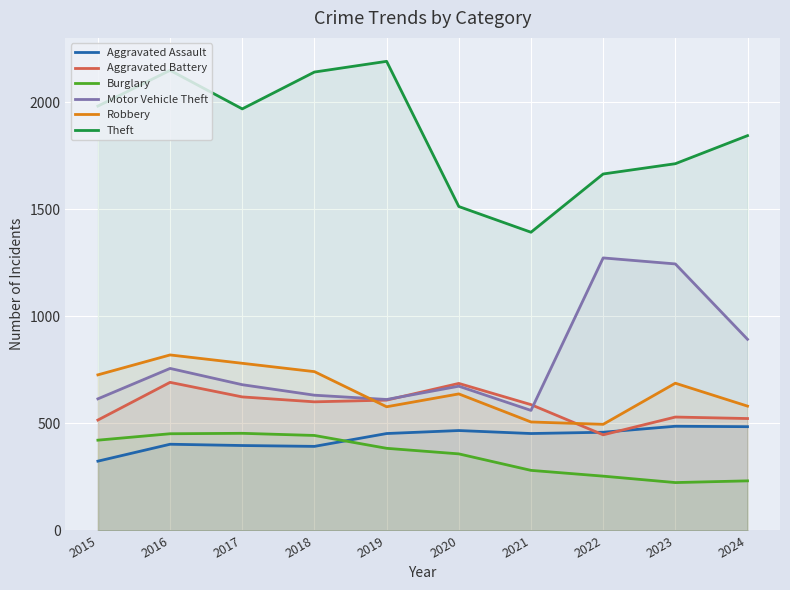

What is the difference between the second highest and minimum values in the Aggravated Battery series?

240